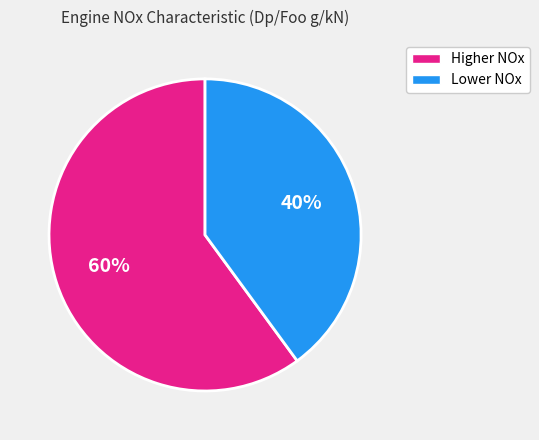

How many slices are in this pie chart?

2